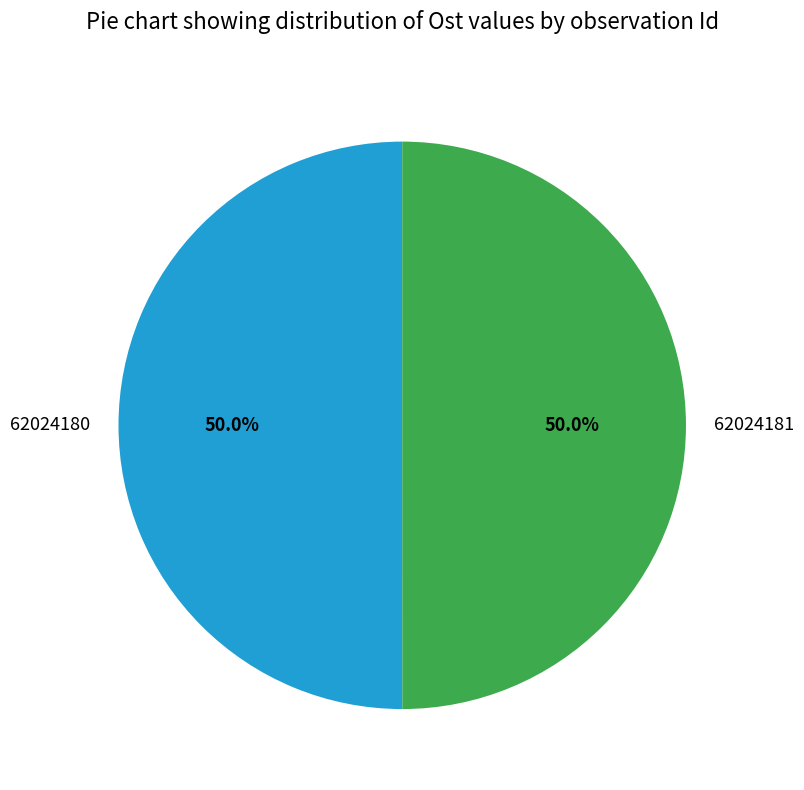

To the nearest percent, what percentage of the pie is 62024181?

50%